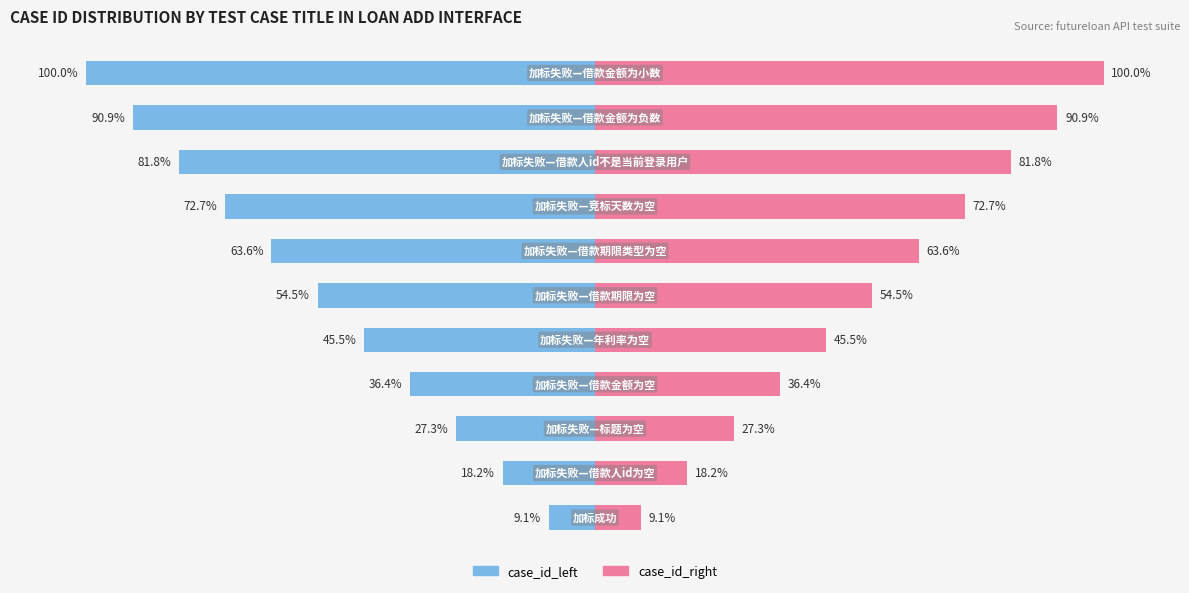

At 9, list the series in order from smallest to largest.

case_id_left, case_id_right